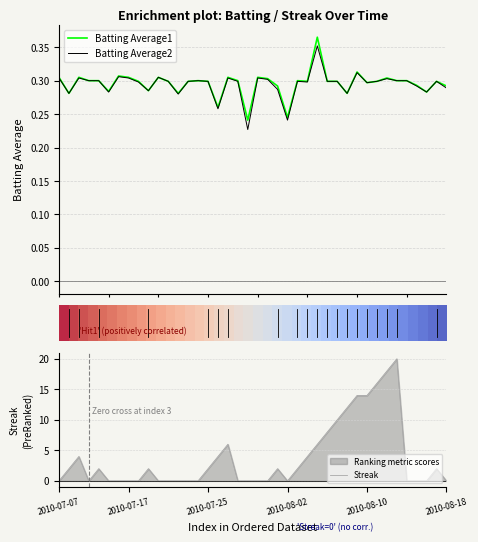

What is the average value of the Streak series?

3.8